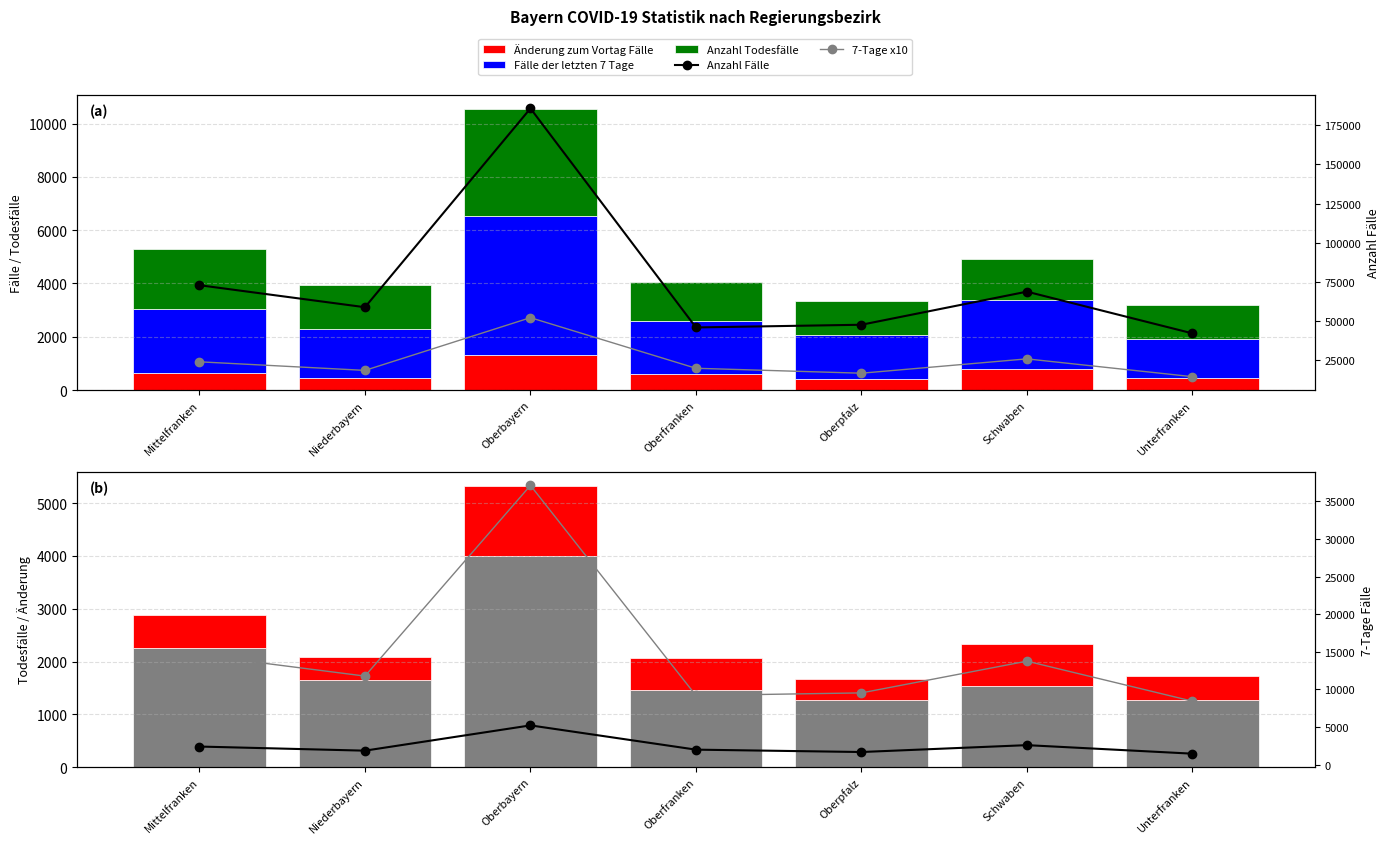

The Anzahl Todesfälle series shows 1644 at Niederbayern. True or false?

True